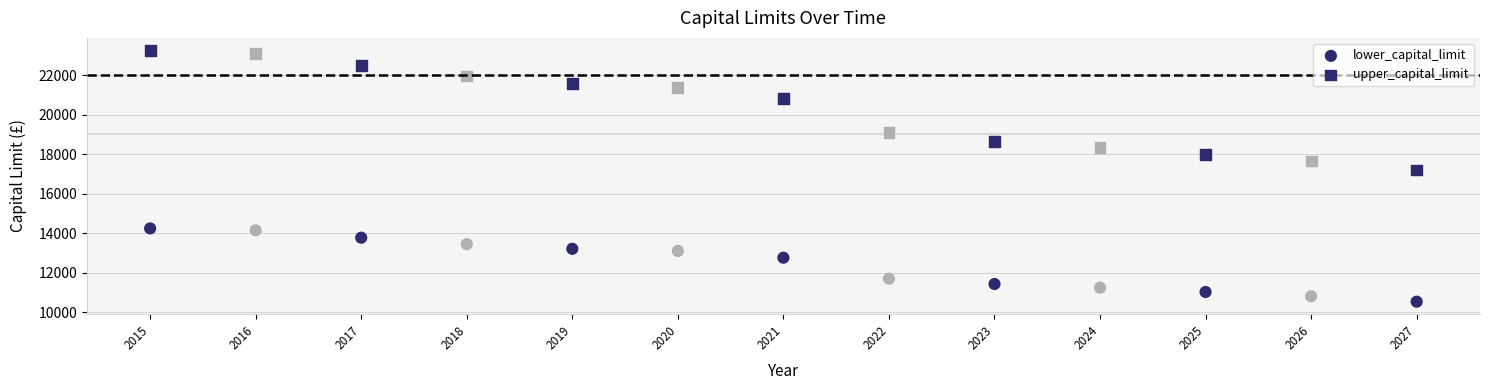

Count the number of points in this scatter plot.

26